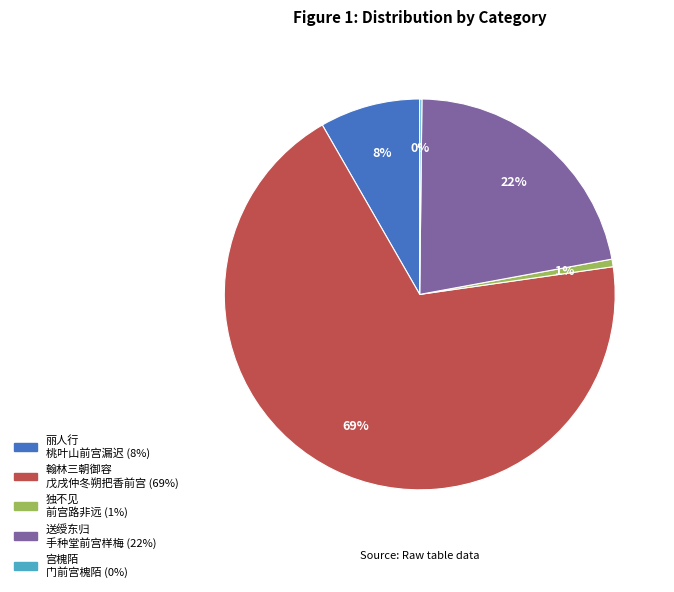

To the nearest percent, what is the difference between the largest and smallest slice percentages?

69%